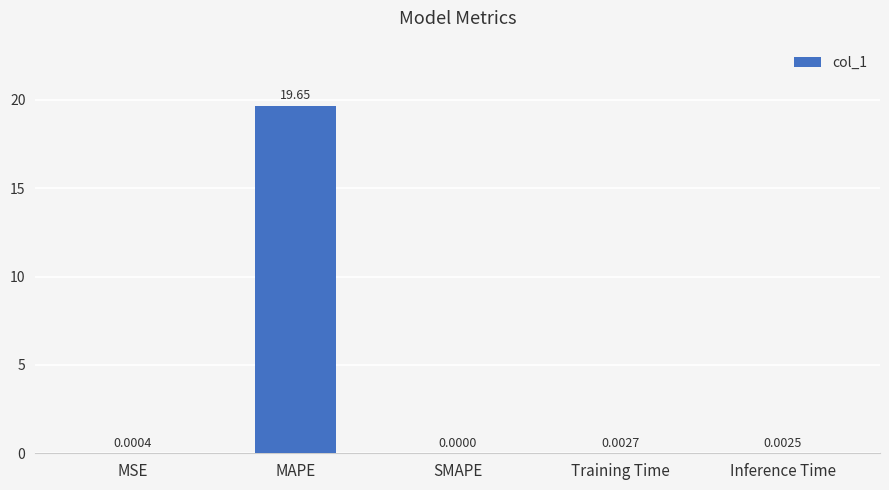

Which category has the highest value across all series?

MAPE